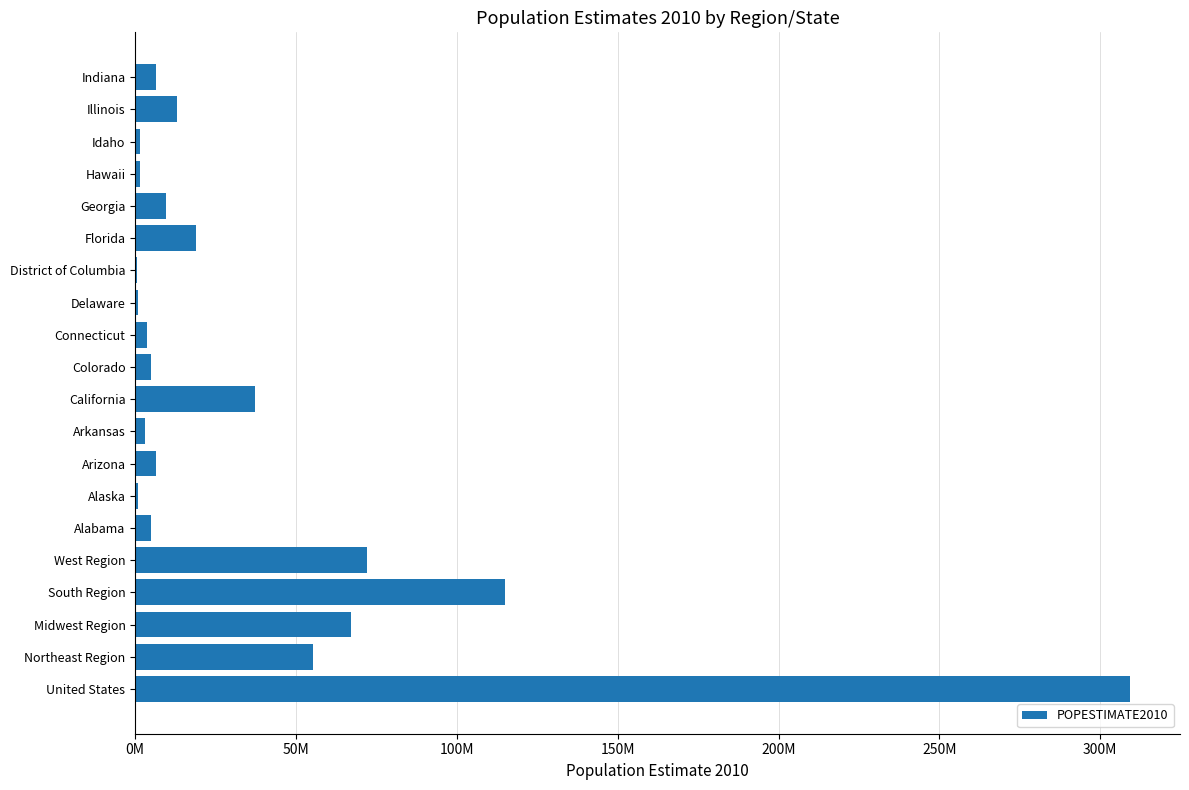

Are the bars horizontal?

Yes